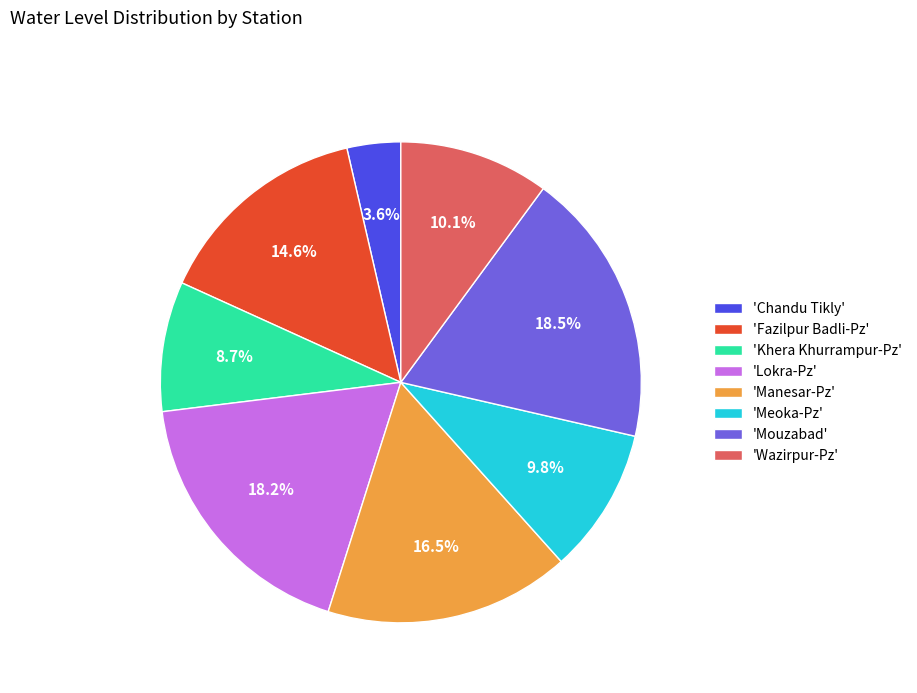

Which category has the smallest portion of the pie?

'Chandu Tikly'